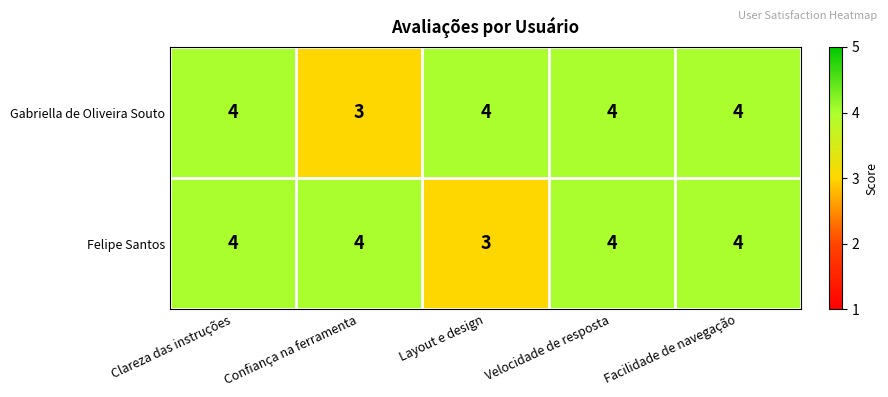

Is it true that Gabriella de Oliveira Souto equals 7 at Layout e design?

False